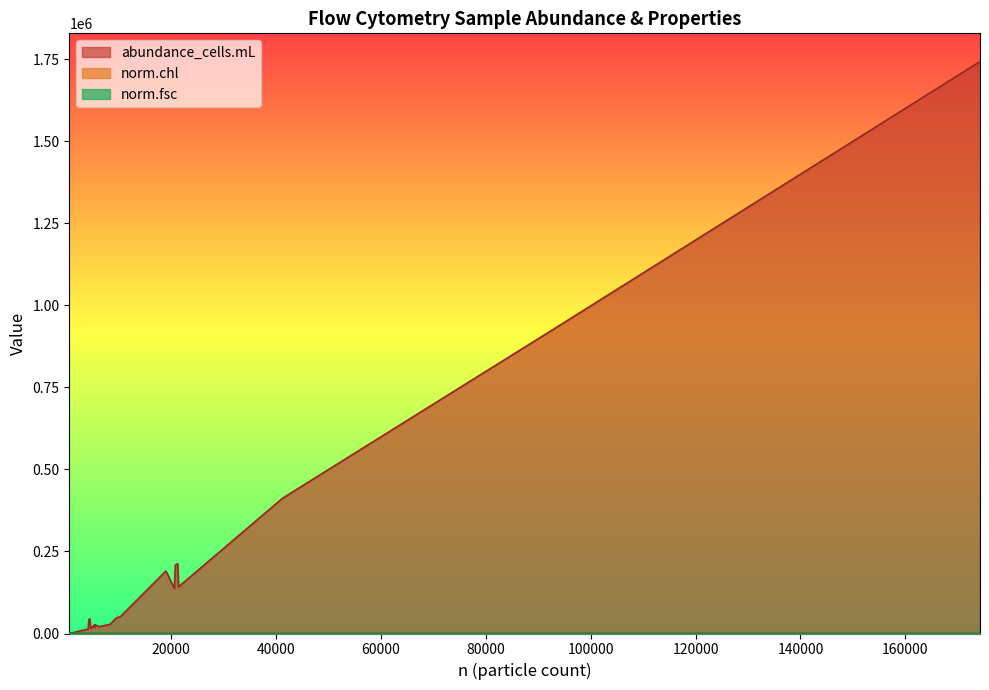

What is the maximum value for norm.fsc?

18.9